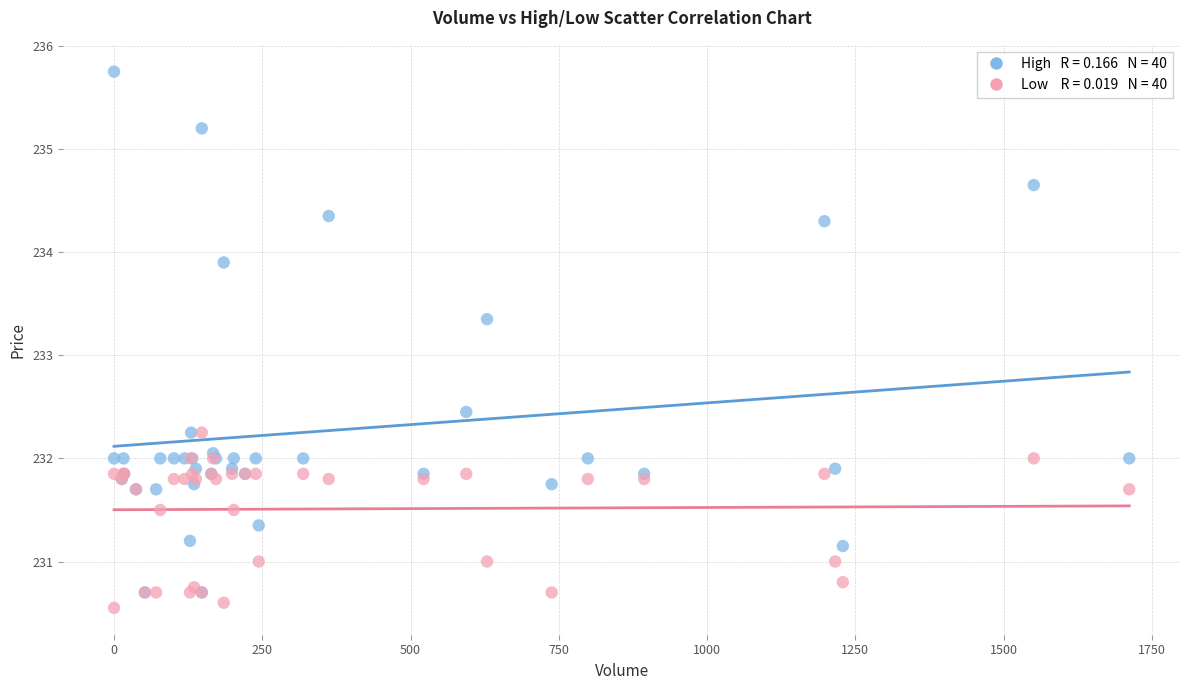

Across all series, what Y value is closest to 233?

233.4